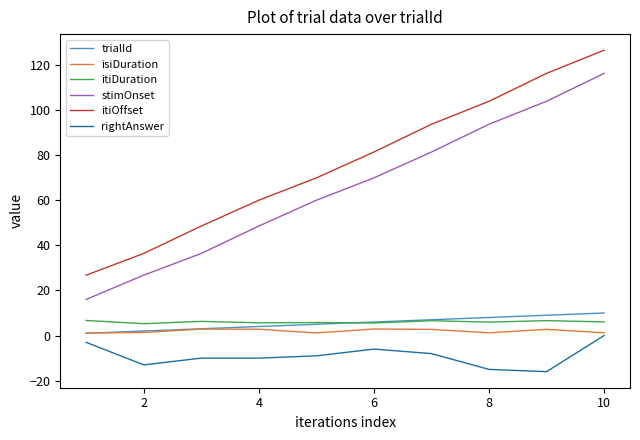

Which series has the largest total across all categories?

itiOffset